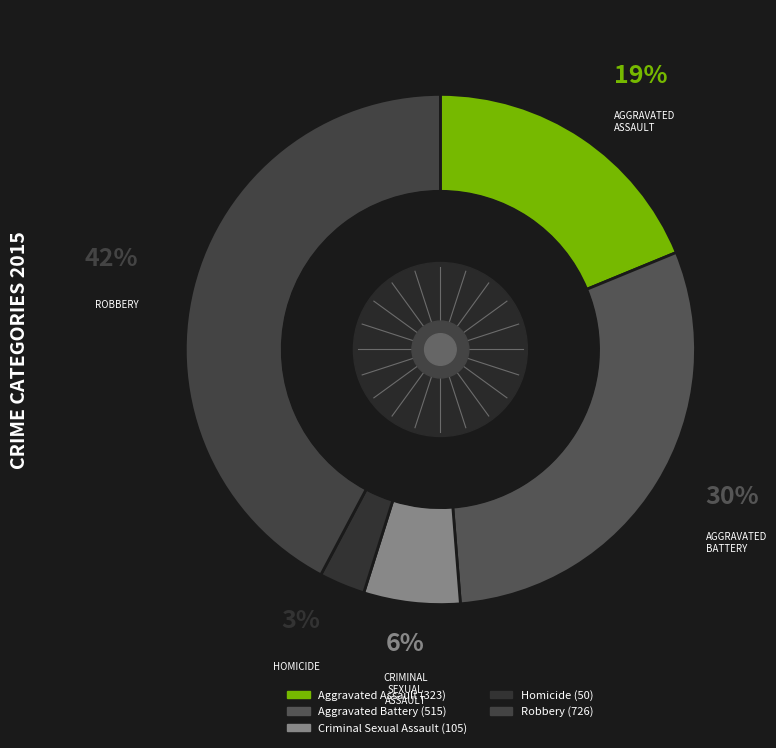

Between Robbery and Homicide, which is larger?

Robbery